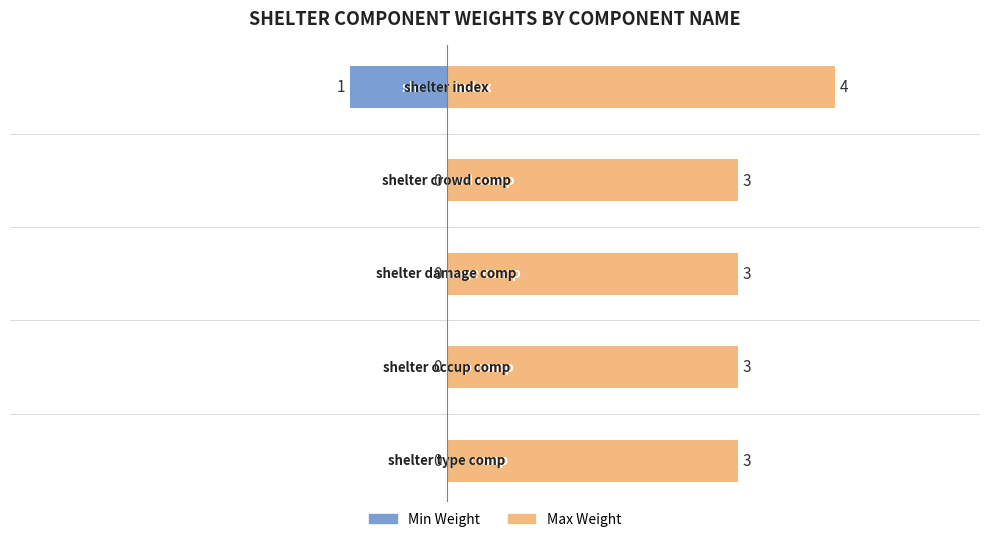

At how many categories does at least one series exceed 0?

5